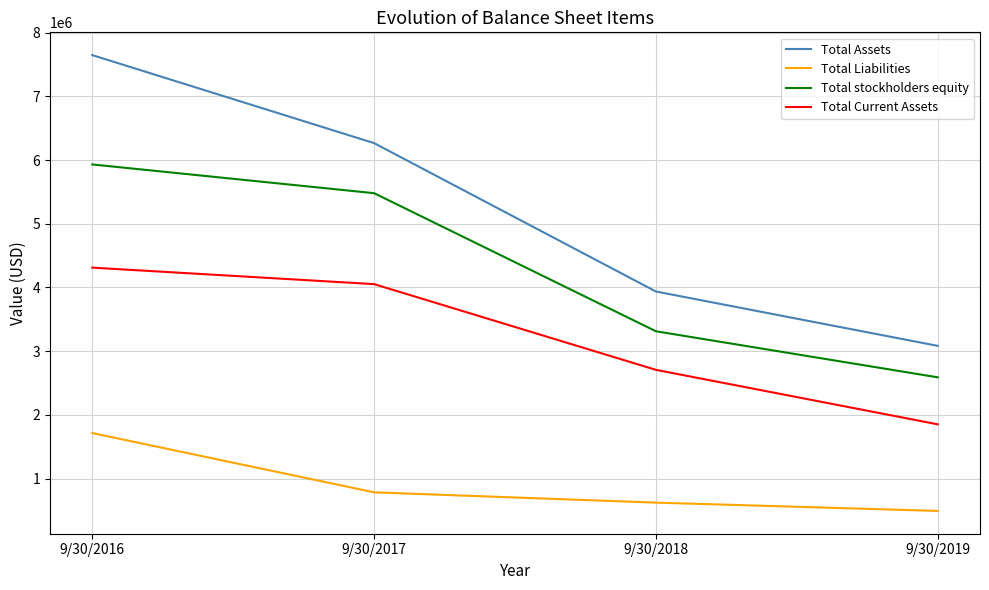

Reading right to left, list all the values displayed in this chart.

Total Assets: 9/30/2019=3084178	9/30/2018=3937155	9/30/2017=6265673	9/30/2016=7646578
Total Liabilities: 9/30/2019=493720	9/30/2018=624054	9/30/2017=785592	9/30/2016=1715497
Total stockholders equity: 9/30/2019=2590457	9/30/2018=3313100	9/30/2017=5480081	9/30/2016=5931081
Total Current Assets: 9/30/2019=1852778	9/30/2018=2707719	9/30/2017=4052948	9/30/2016=4311742